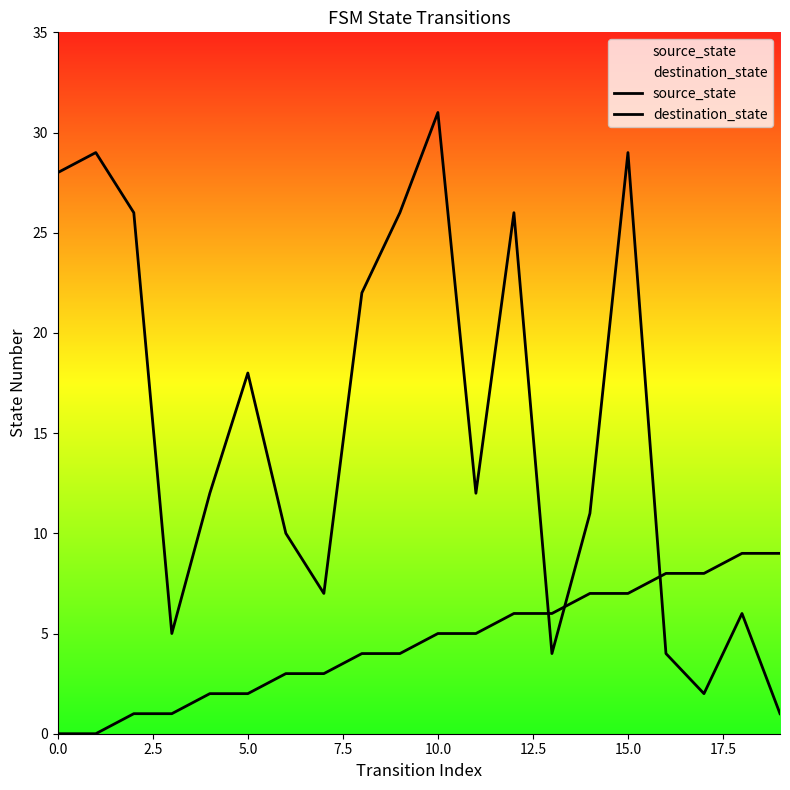

True or false: destination_state has more than 2 interior local peaks.

True